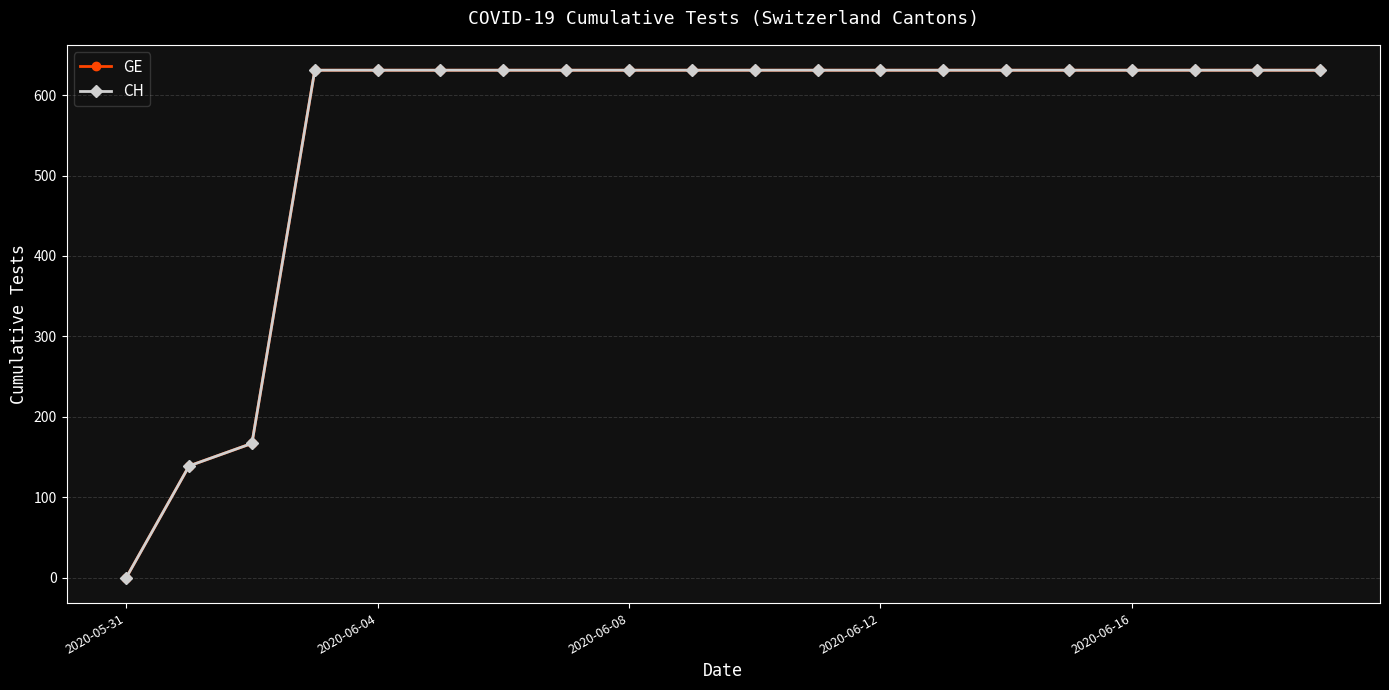

Which series has the largest range (max minus min)?

GE